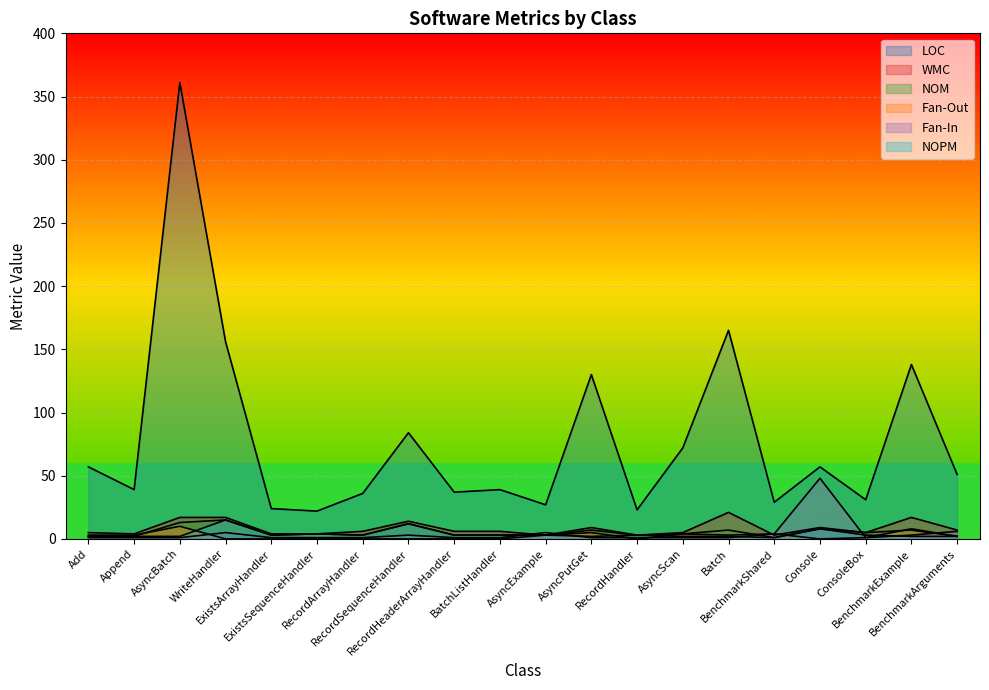

How many distinct data groups are displayed?

6